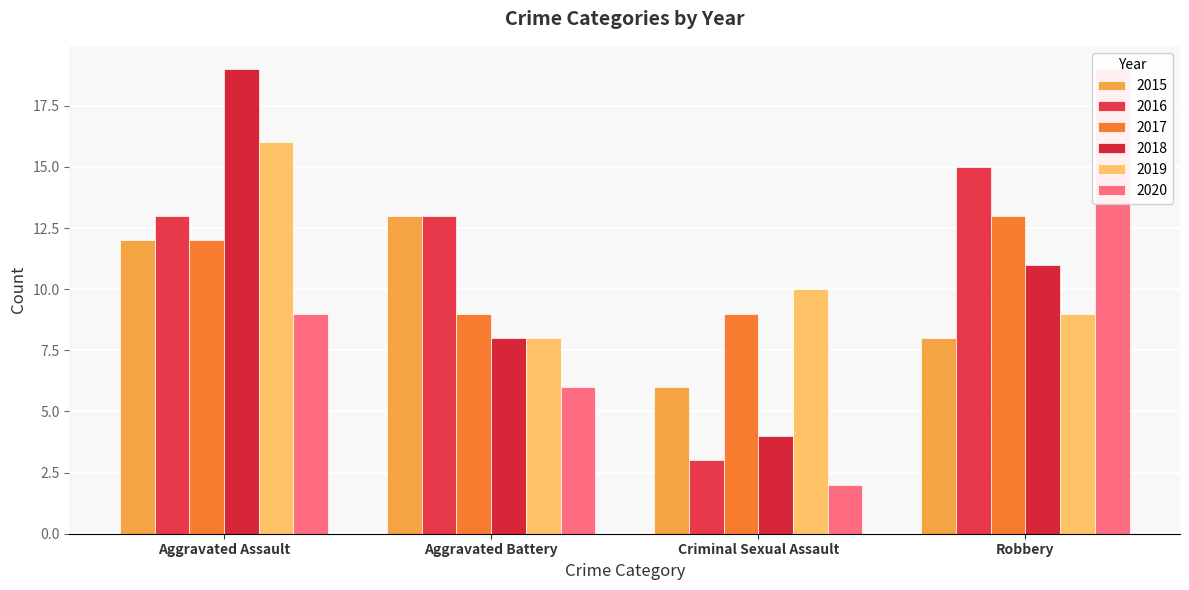

How many data points in 2015 are above 12?

1